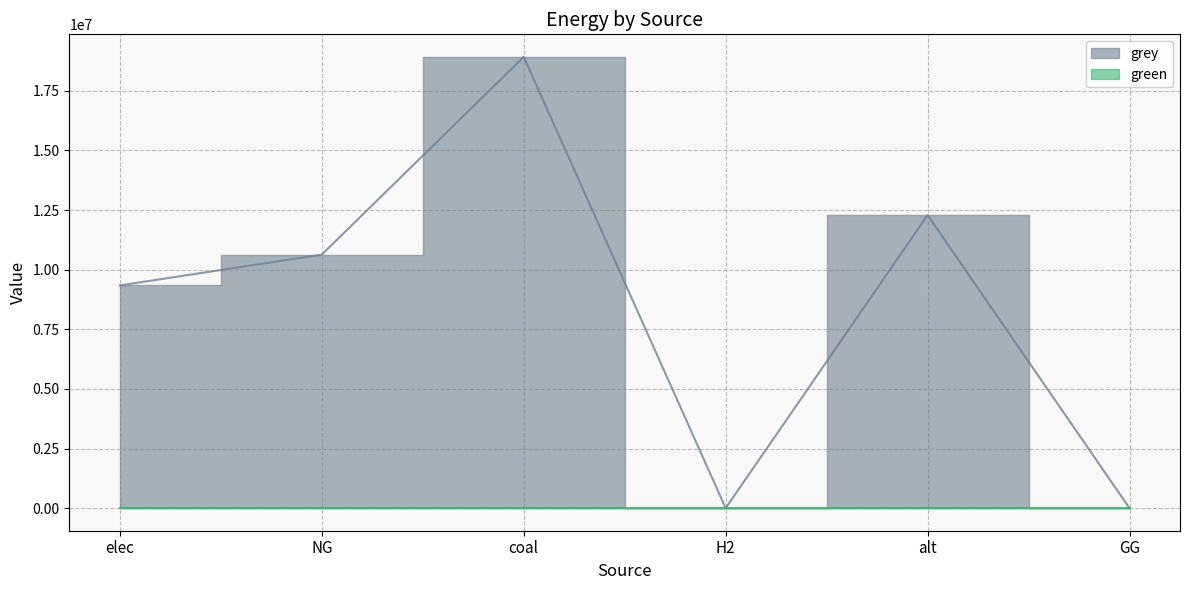

What position from the right is alt?

2